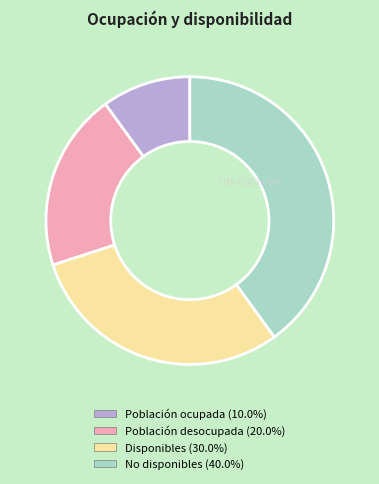

Rank the categories by value from highest to lowest.

No disponibles, Disponibles, Población desocupada, Población ocupada